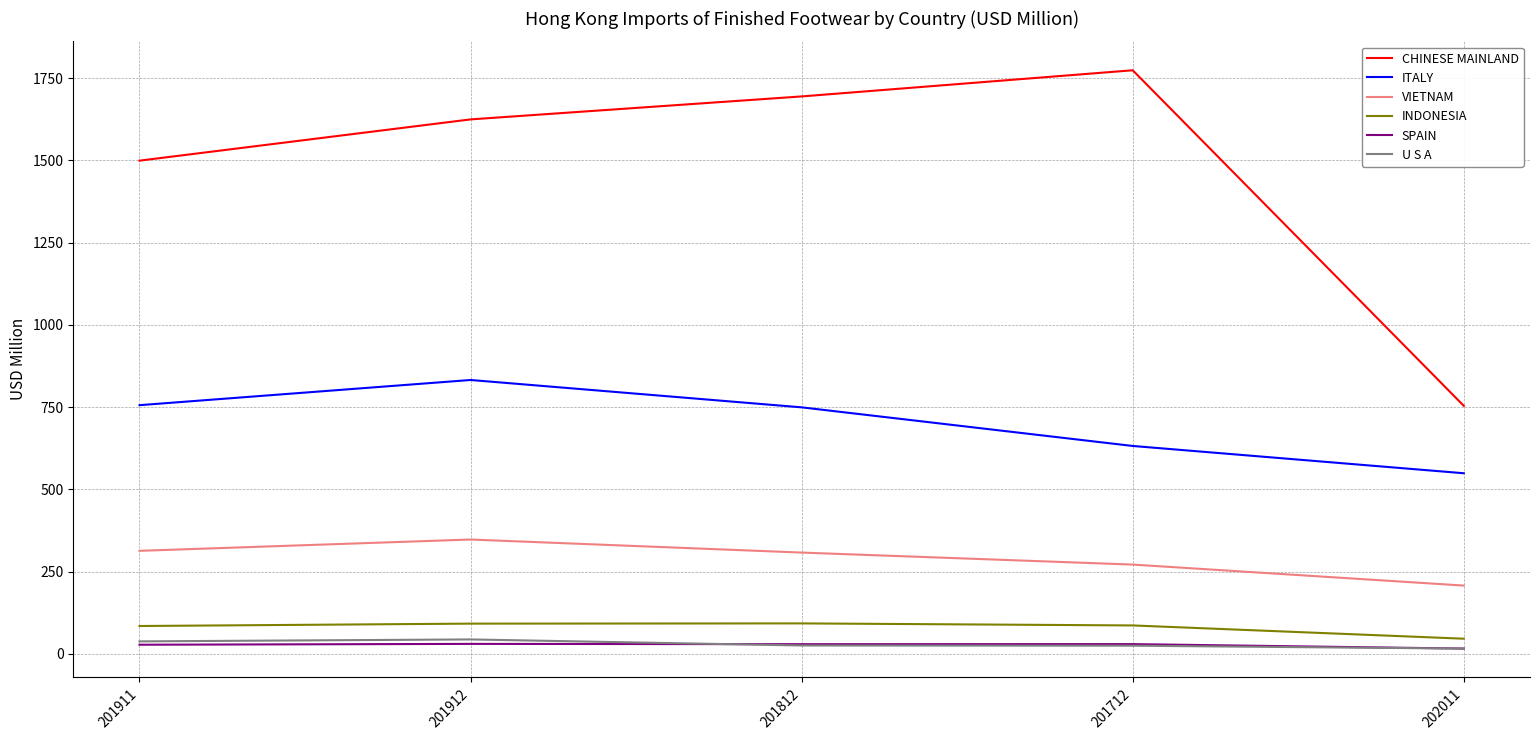

What position from the left is 201712?

4